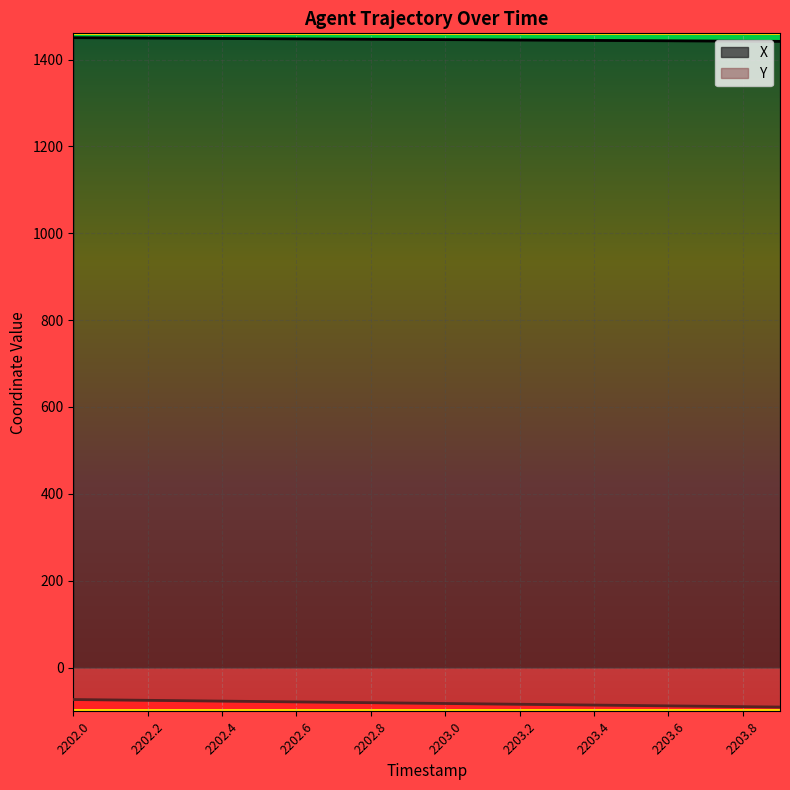

What is the smallest value displayed?

-90.9